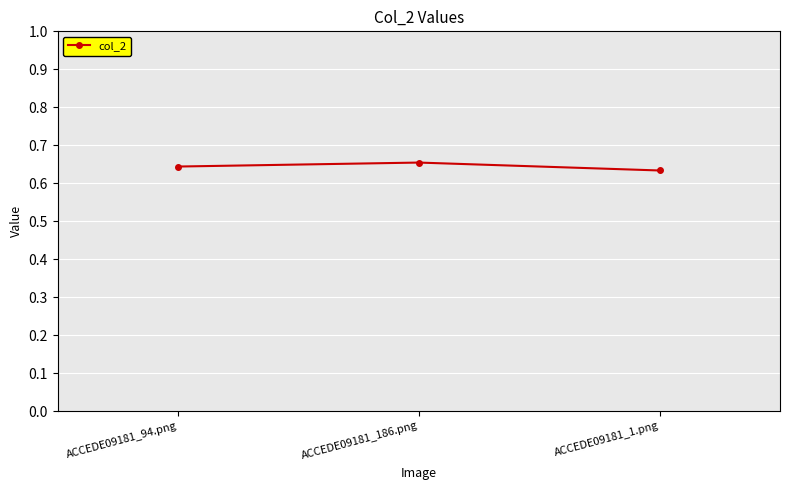

Count the values in the range 0 to 1.

3